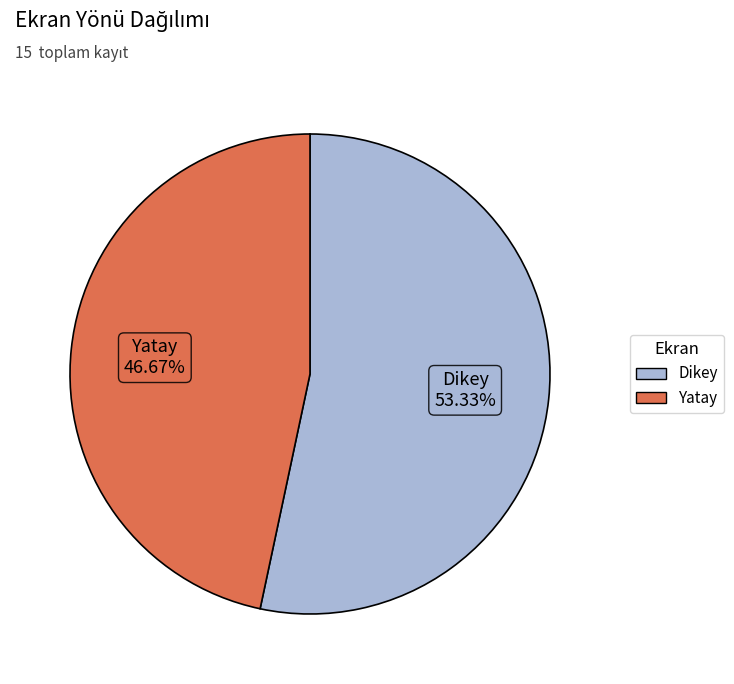

The Dikey slice represents 53% of the pie. True or false?

True